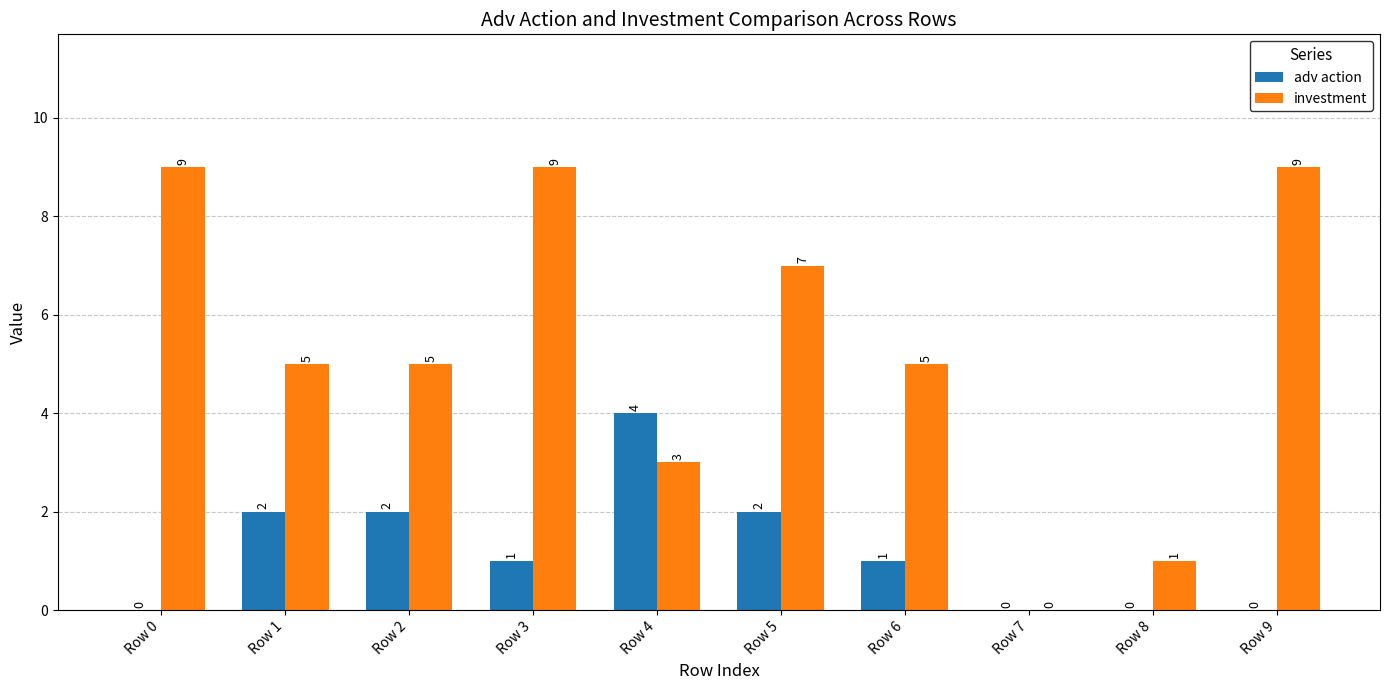

The value of adv action at Row 1 is 2. True or false?

True